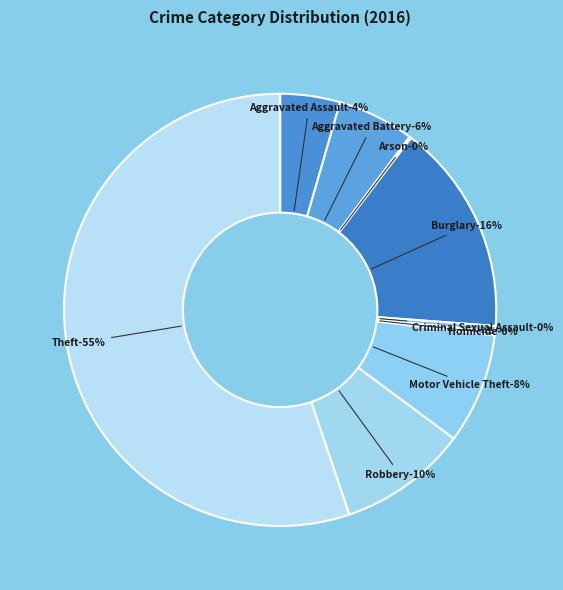

True or false: Homicide accounts for 0% of the total.

True